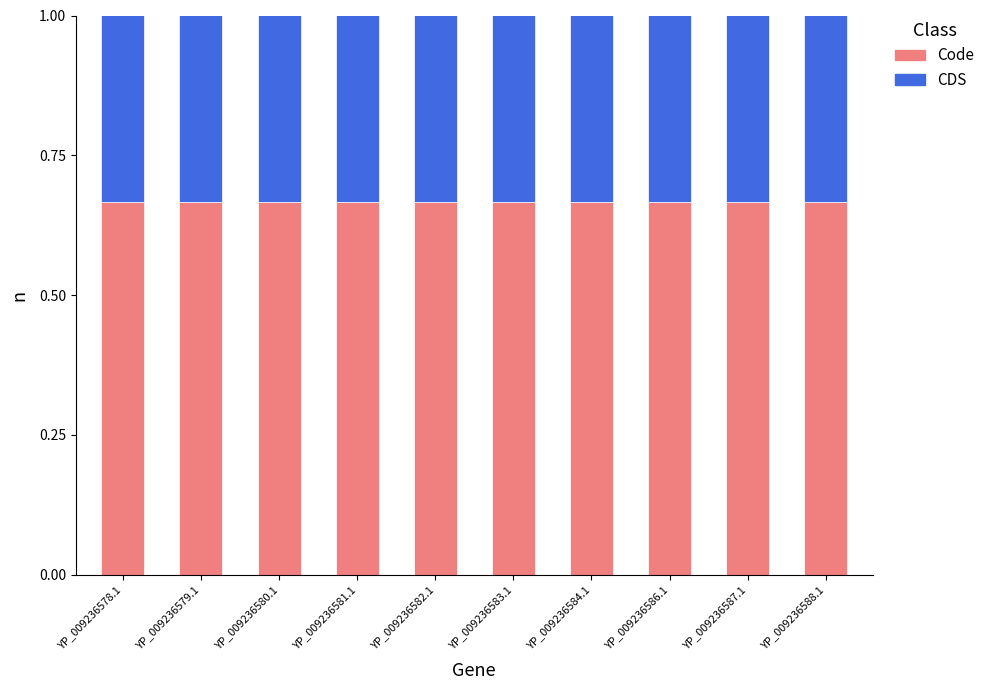

What is the total value across all series at YP_009236588.1?

1.0